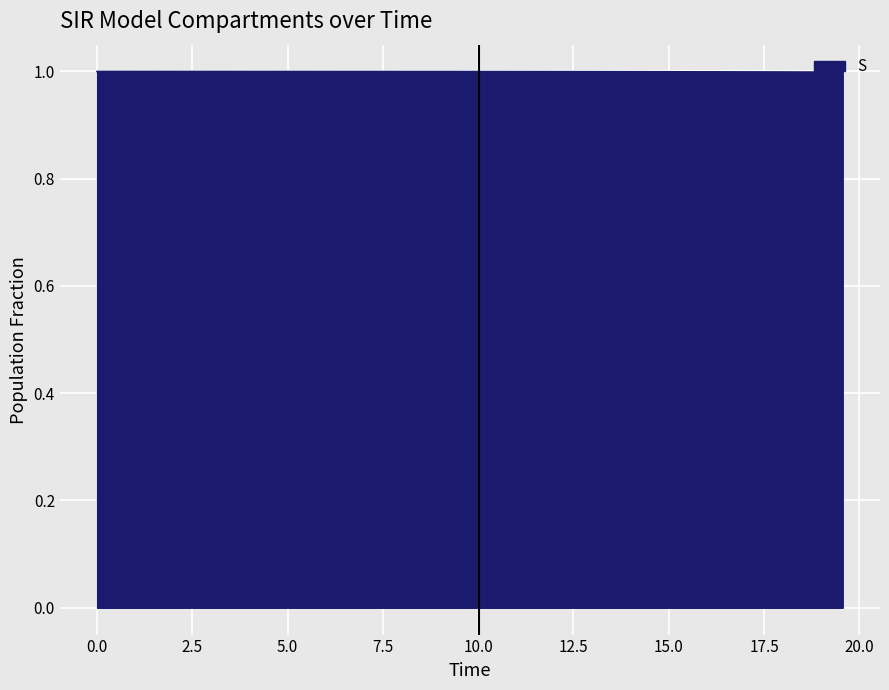

What is the smallest value displayed?

1.0